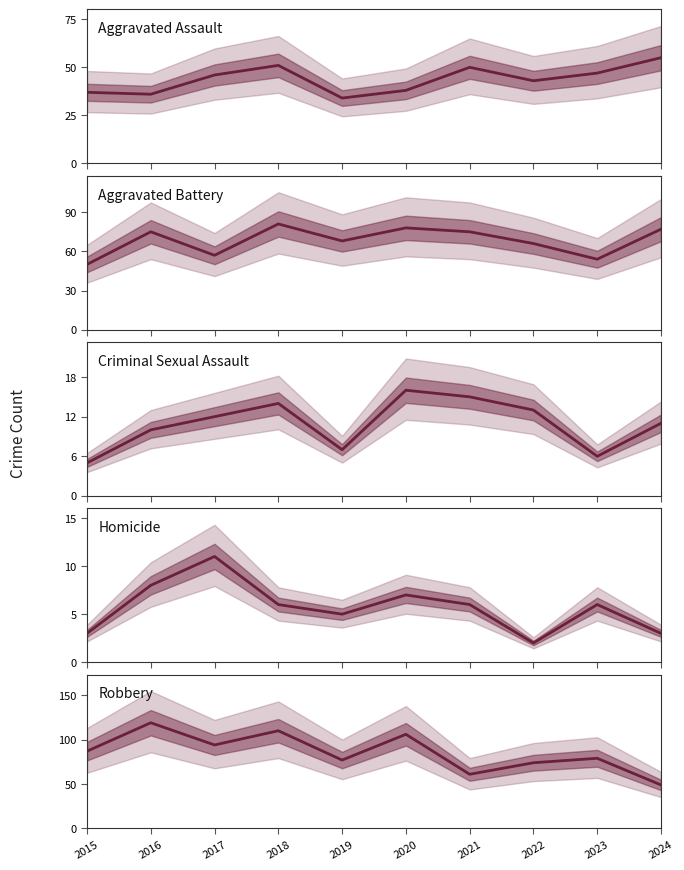

Between 2018 and 2020, which series saw the biggest shift?

Aggravated Assault